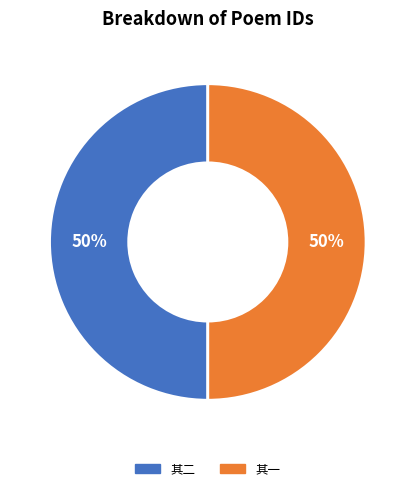

To the nearest percent, what is the average slice percentage?

50%